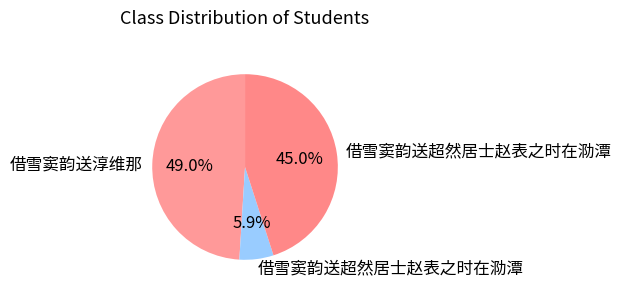

Which category has the smallest portion of the pie?

借雪窦韵送超然居士赵表之时在泐潭